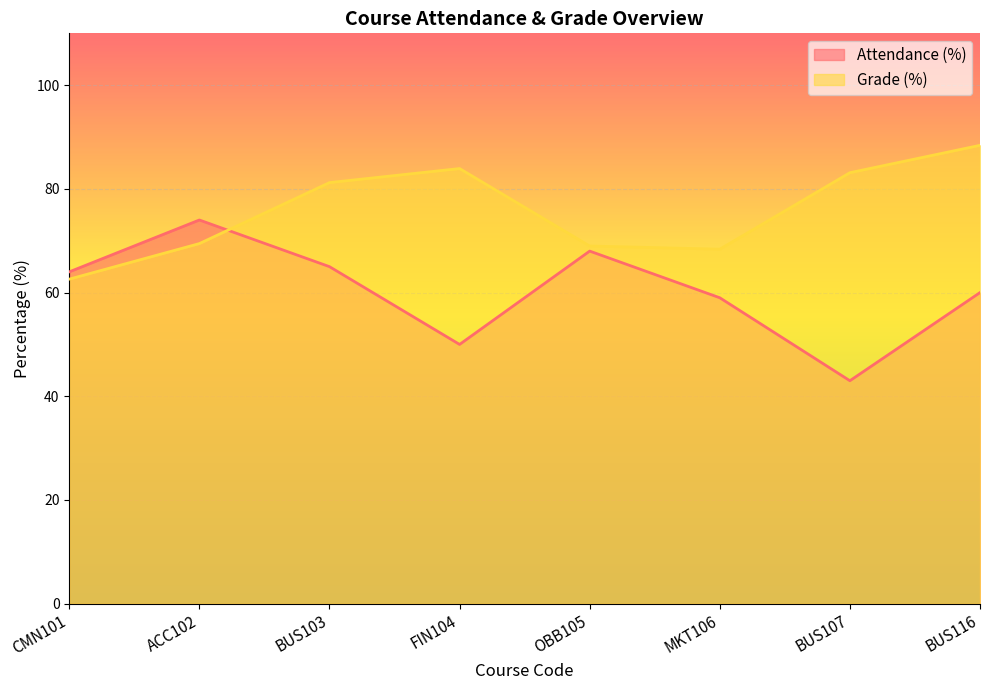

At how many categories does at least one series exceed 57?

8